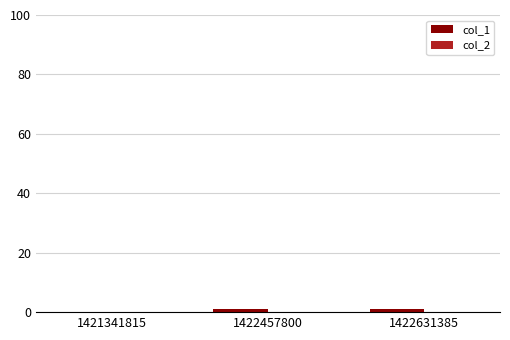

Does the chart contain stacked bars?

No